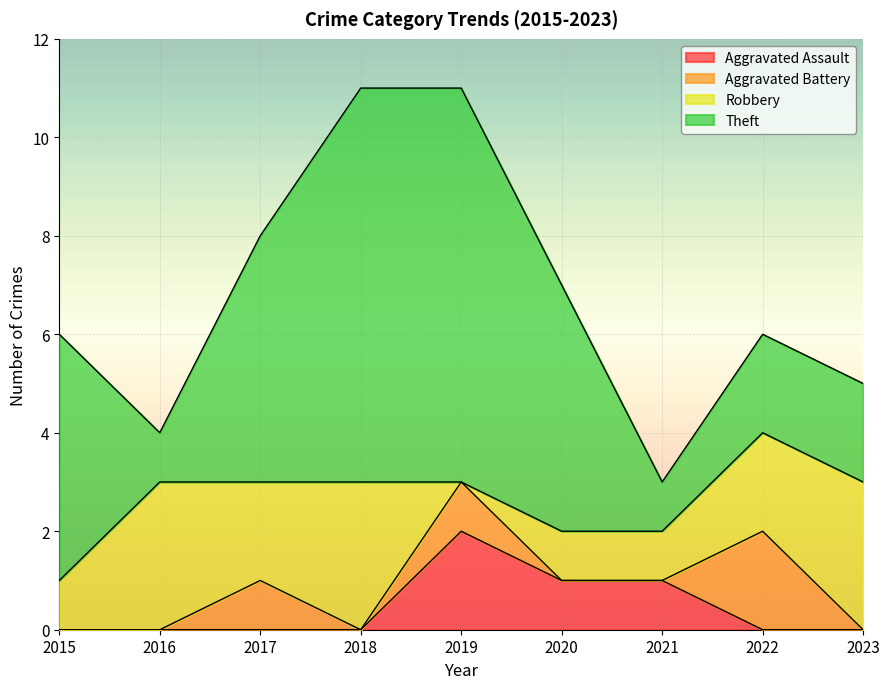

Reading left to right, list all the values displayed in this chart.

Aggravated Assault: 0	0	0	0	2	1	1	0	0
Aggravated Battery: 0	0	1	0	1	0	0	2	0
Robbery: 1	3	2	3	0	1	1	2	3
Theft: 5	1	5	8	8	5	1	2	2